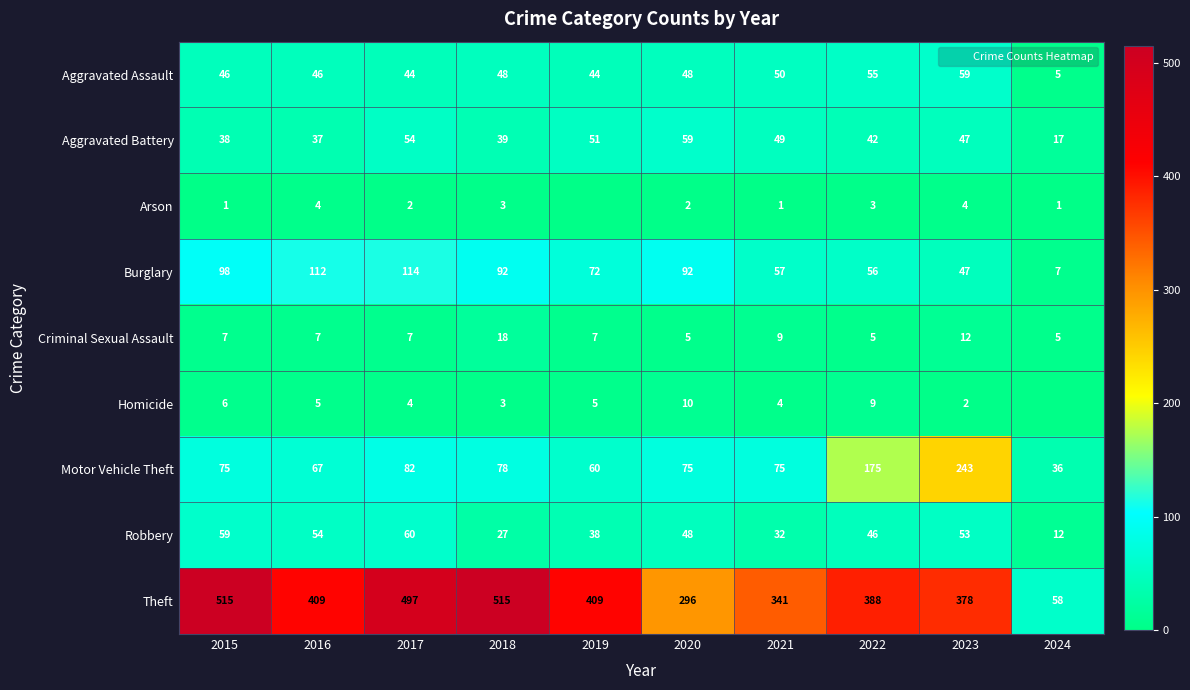

What is the difference between the maximum and minimum values in the Robbery series?

48